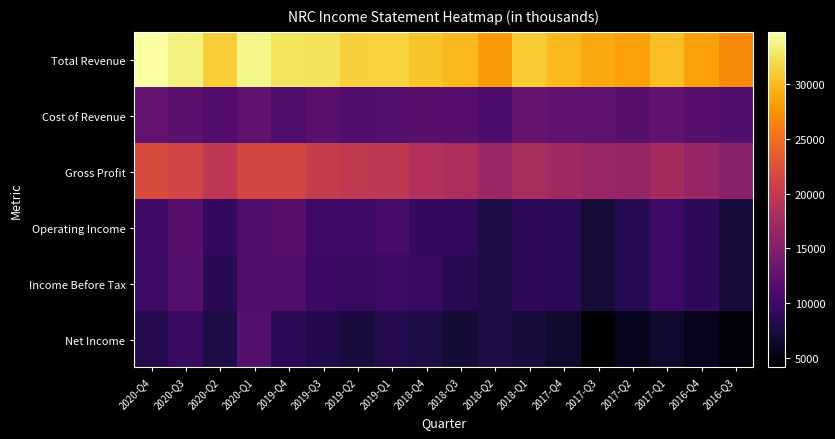

Reading right to left, what are all the values shown in this chart?

Total Revenue: 2016-Q3=27000	2016-Q4=28400	2017-Q1=30300	2017-Q2=28400	2017-Q3=29000	2017-Q4=29900	2018-Q1=31000	2018-Q2=28000	2018-Q3=30000	2018-Q4=30600	2019-Q1=31500	2019-Q2=31400	2019-Q3=32500	2019-Q4=32600	2020-Q1=33900	2020-Q2=31200	2020-Q3=33500	2020-Q4=34800
Cost of Revenue: 2016-Q3=11500	2016-Q4=11800	2017-Q1=12500	2017-Q2=11900	2017-Q3=12300	2017-Q4=12400	2018-Q1=12900	2018-Q2=11000	2018-Q3=11800	2018-Q4=11900	2019-Q1=11700	2019-Q2=11500	2019-Q3=12100	2019-Q4=11200	2020-Q1=12500	2020-Q2=11600	2020-Q3=12200	2020-Q4=12800
Gross Profit: 2016-Q3=15500	2016-Q4=16600	2017-Q1=17800	2017-Q2=16500	2017-Q3=16700	2017-Q4=17500	2018-Q1=18100	2018-Q2=17000	2018-Q3=18200	2018-Q4=18700	2019-Q1=19800	2019-Q2=19900	2019-Q3=20400	2019-Q4=21400	2020-Q1=21400	2020-Q2=19600	2020-Q3=21300	2020-Q4=22000
Operating Income: 2016-Q3=7300	2016-Q4=8900	2017-Q1=10000	2017-Q2=8400	2017-Q3=7200	2017-Q4=8700	2018-Q1=8900	2018-Q2=7700	2018-Q3=9200	2018-Q4=9400	2019-Q1=10700	2019-Q2=10100	2019-Q3=10300	2019-Q4=11900	2020-Q1=11200	2020-Q2=9300	2020-Q3=12000	2020-Q4=10200
Income Before Tax: 2016-Q3=7300	2016-Q4=9000	2017-Q1=10000	2017-Q2=8500	2017-Q3=7200	2017-Q4=8700	2018-Q1=9000	2018-Q2=7800	2018-Q3=8400	2018-Q4=9500	2019-Q1=9900	2019-Q2=9500	2019-Q3=9800	2019-Q4=11400	2020-Q1=11400	2020-Q2=8600	2020-Q3=11700	2020-Q4=9900
Net Income: 2016-Q3=4700	2016-Q4=5700	2017-Q1=6500	2017-Q2=5700	2017-Q3=4100	2017-Q4=6500	2018-Q1=7300	2018-Q2=7900	2018-Q3=7000	2018-Q4=7800	2019-Q1=8200	2019-Q2=7400	2019-Q3=8100	2019-Q4=8700	2020-Q1=11700	2020-Q2=7700	2020-Q3=9600	2020-Q4=8200